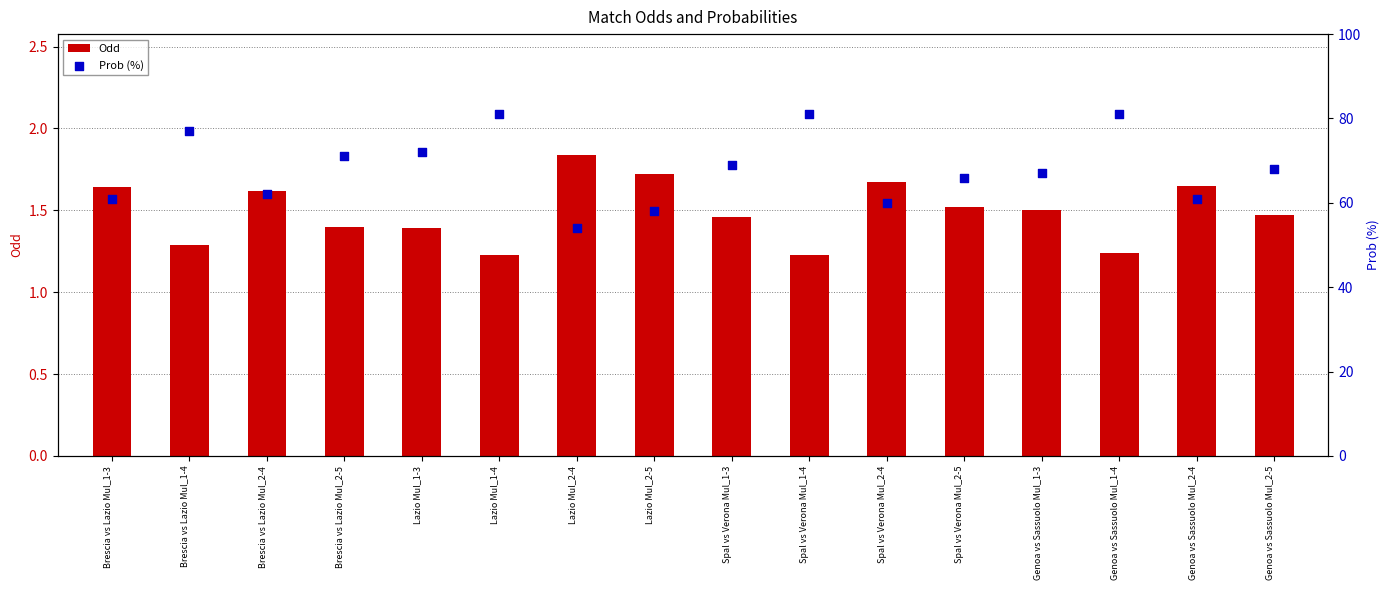

Is the value of Odd at Brescia vs Lazio Mul_1-4 greater than the value of Prob (%) at Brescia vs Lazio Mul_1-4?

No